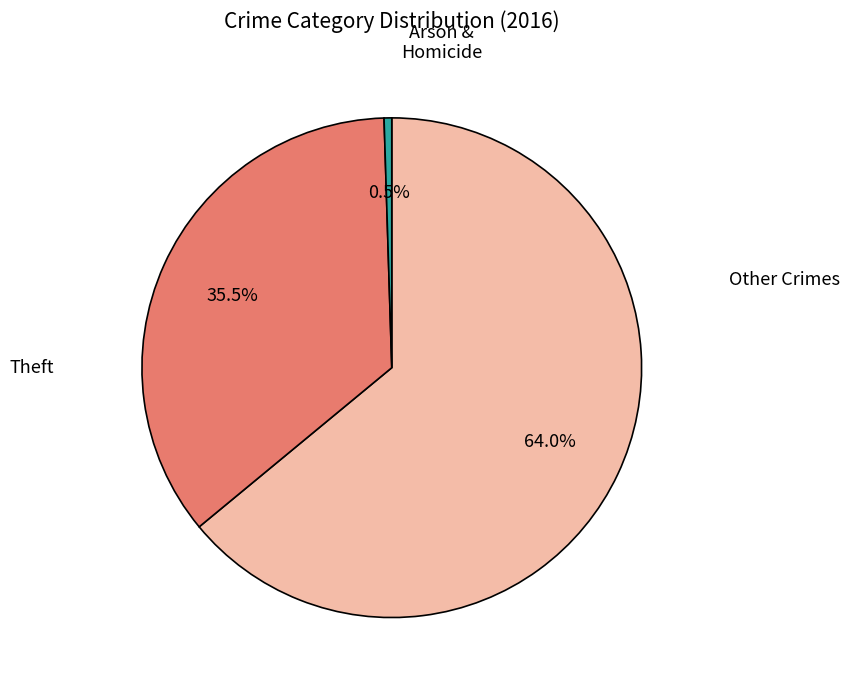

Does any single category account for the majority?

Yes